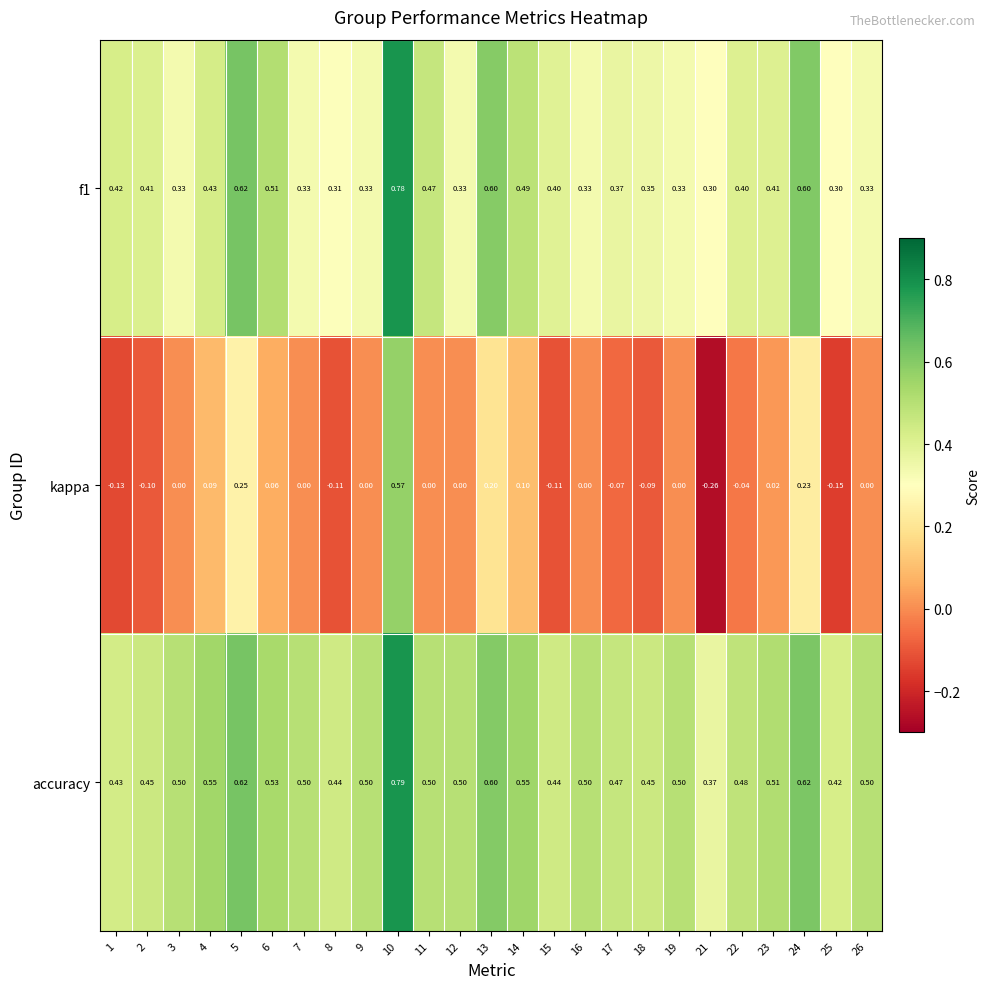

Which series has the largest range (max minus min)?

kappa